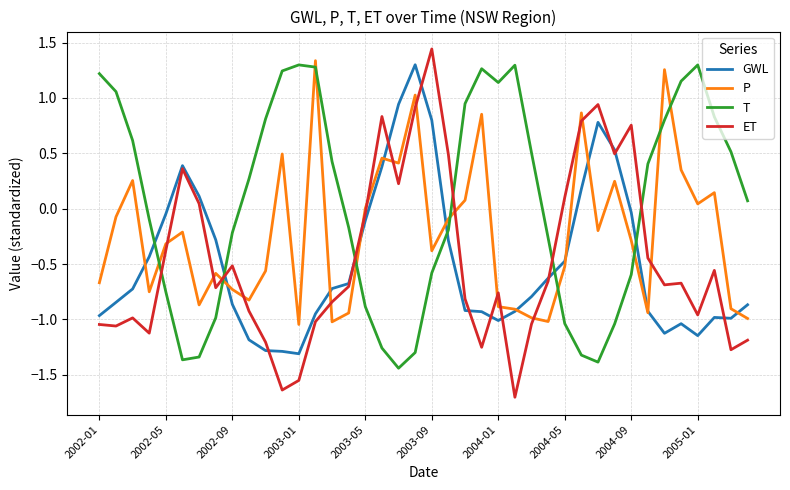

What is the average value of the ET series?

-0.5